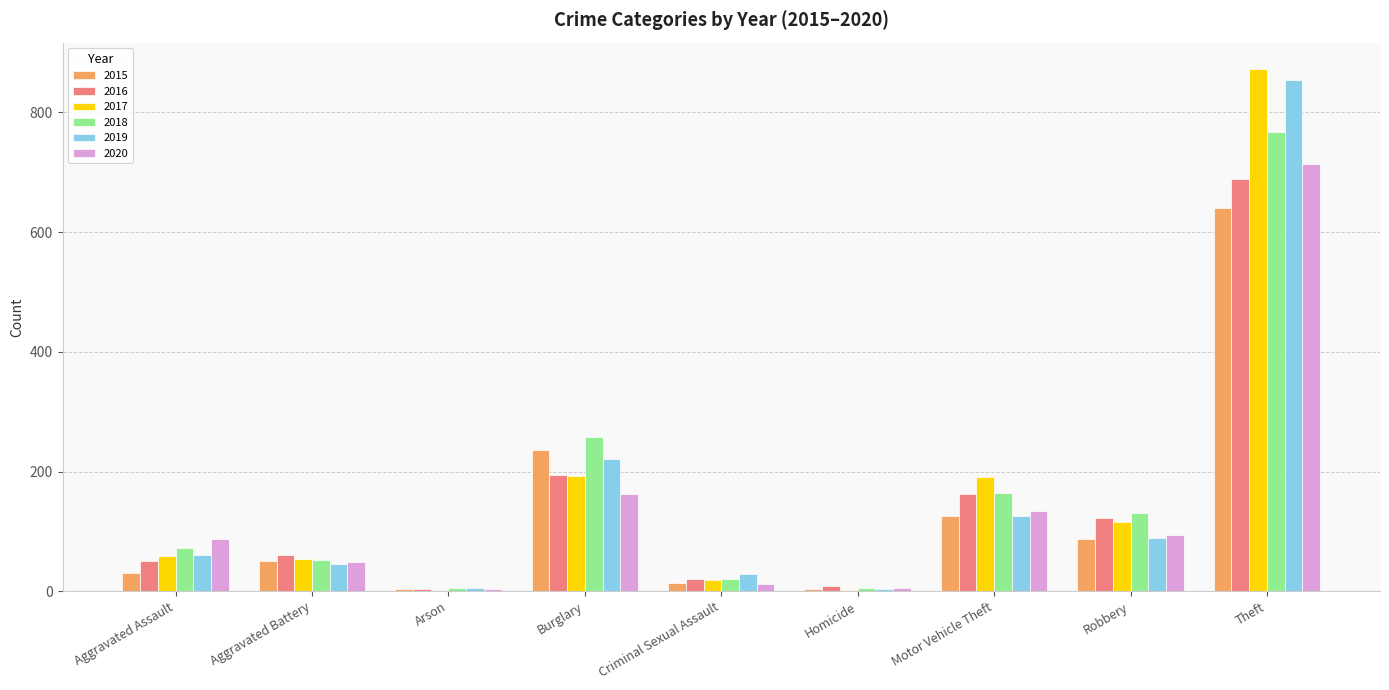

Which label corresponds to the largest value in the chart?

Theft